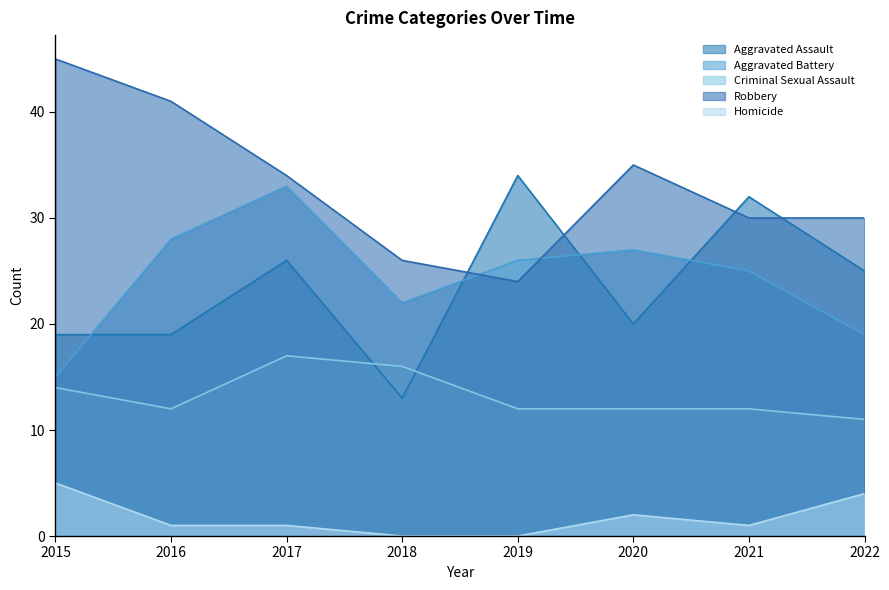

At how many categories does at least one series exceed 4?

8